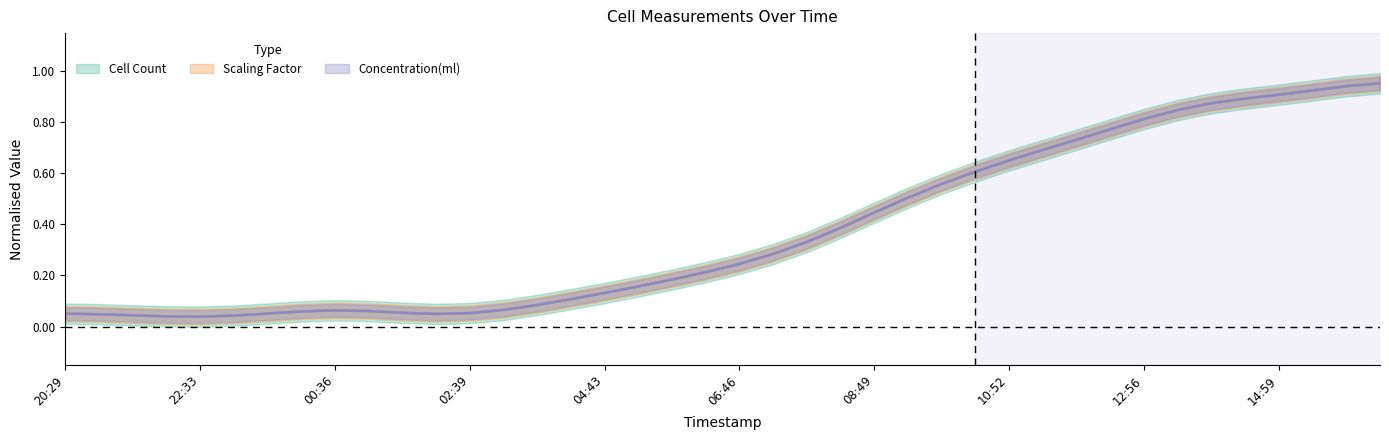

Is the value of Concentration(ml) at 23_12_09_03_41_22 greater than the value of Scaling Factor at 23_12_08_22_02_17?

Yes